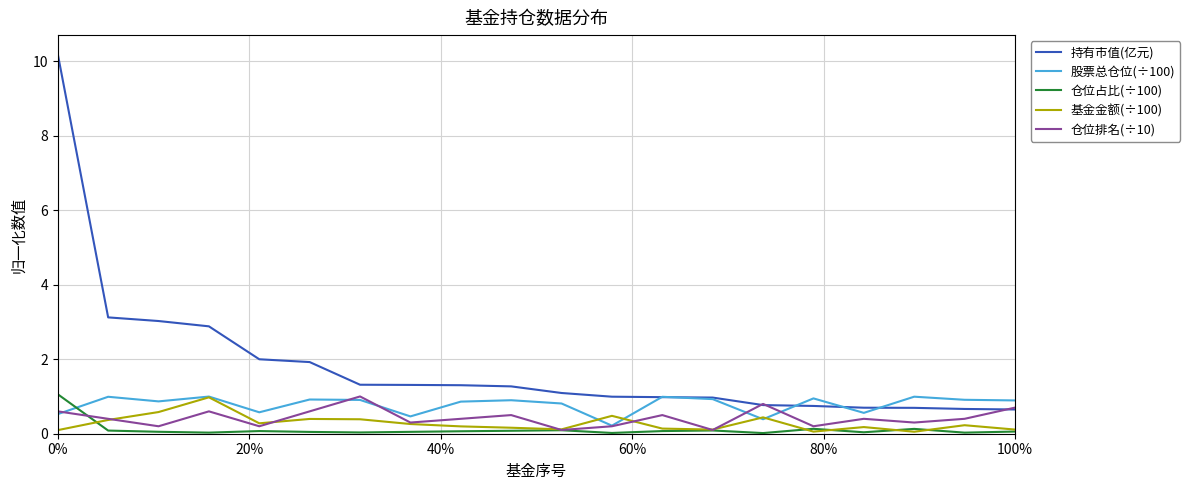

Which series has the largest total across all categories?

持有市值(亿元)